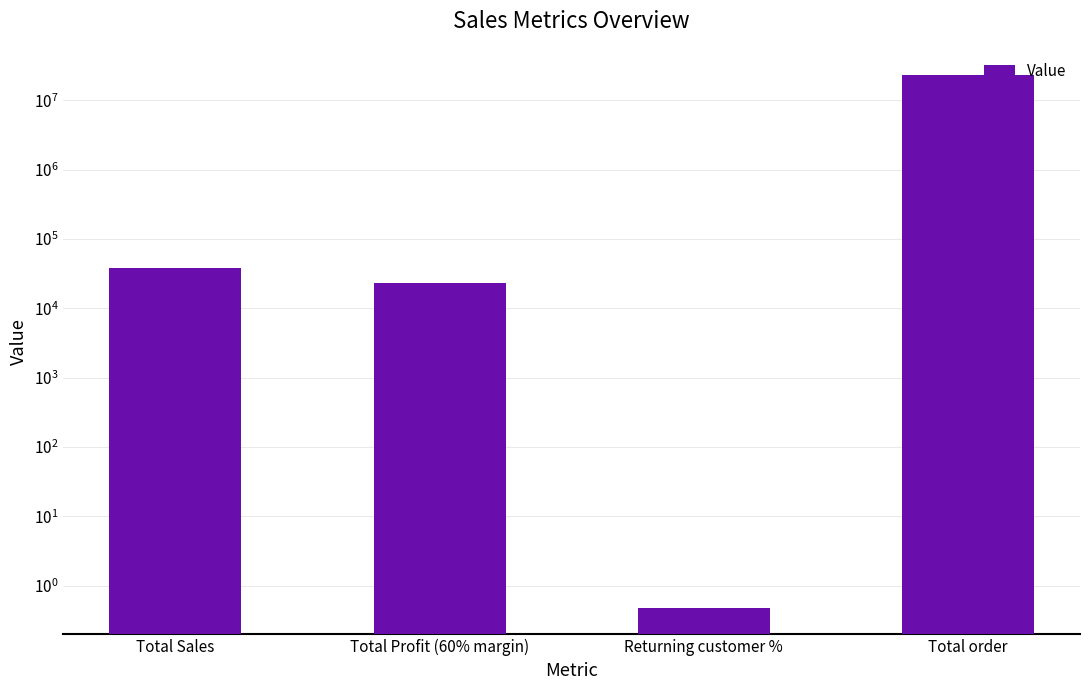

What position from the left is Total Profit (60% margin)?

2